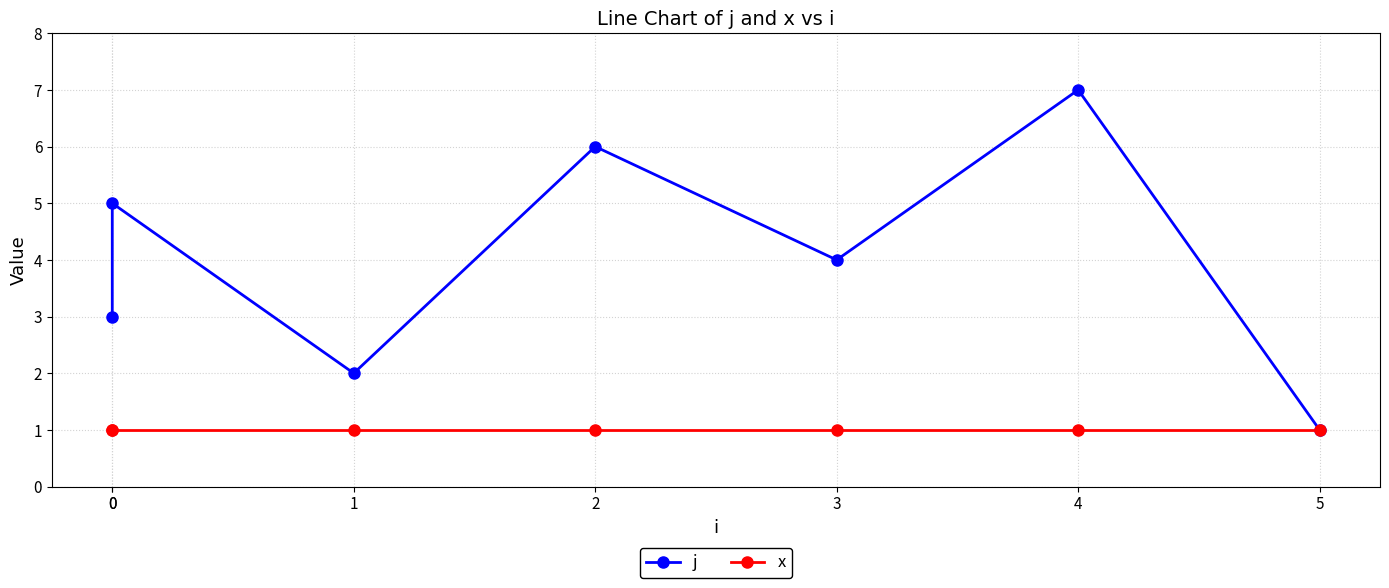

What is the value of the x point at the 5th from the left?

1